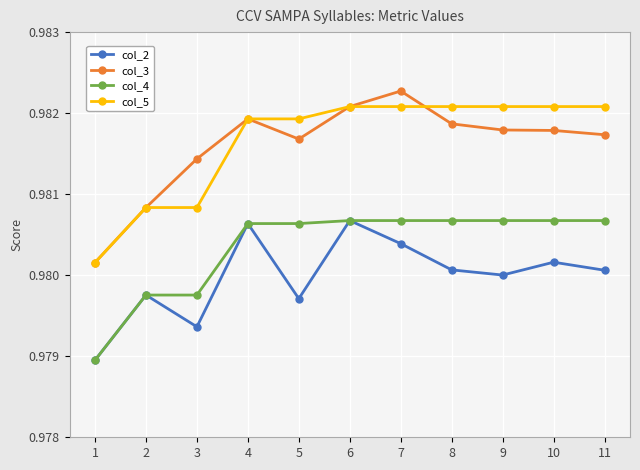

True or false: col_2 and col_3 cross at least once.

False